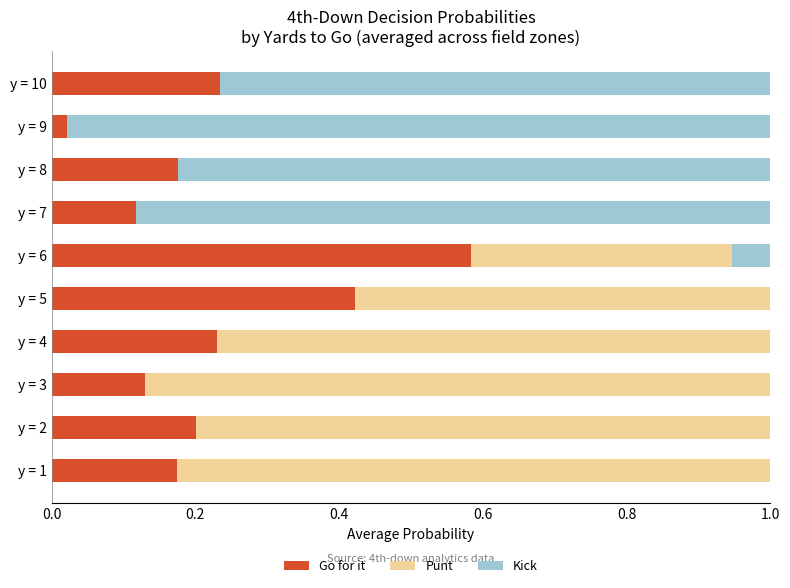

What is the sum of the Go for it values at y = 4 and y = 9?

0.3